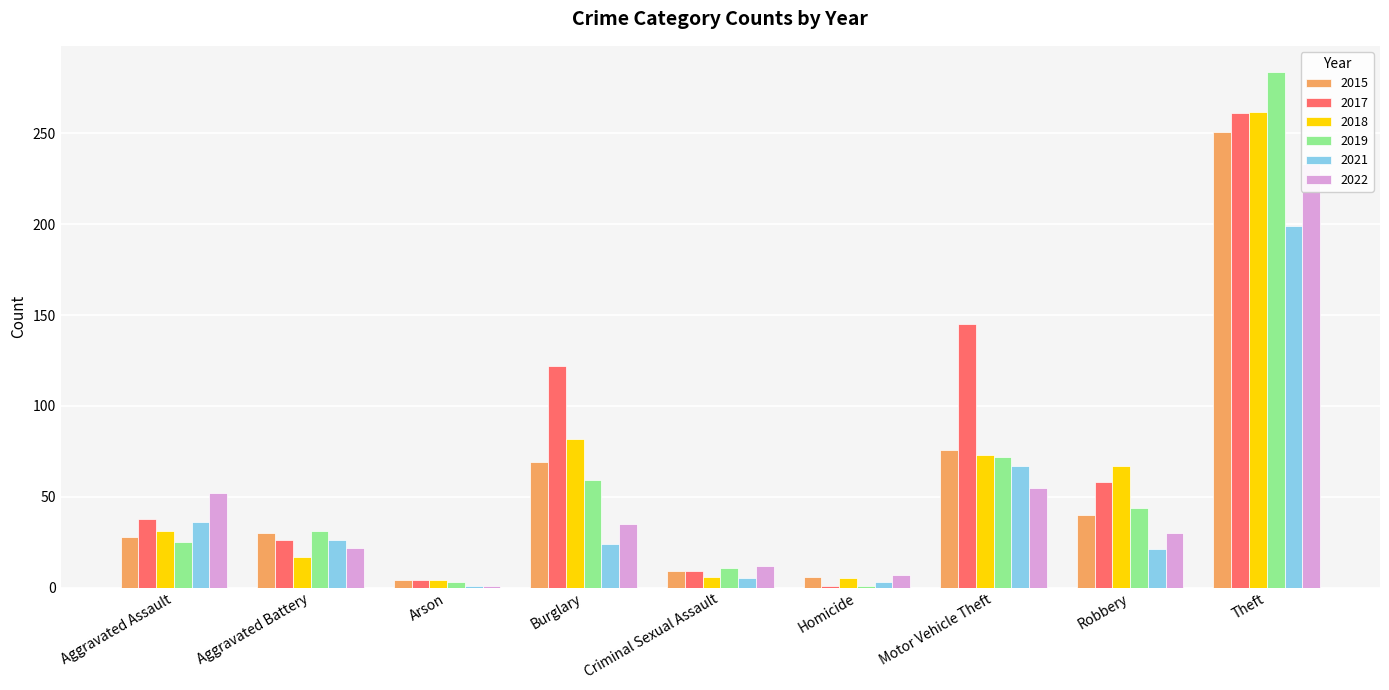

The value of 2021 at Robbery is 21. True or false?

True